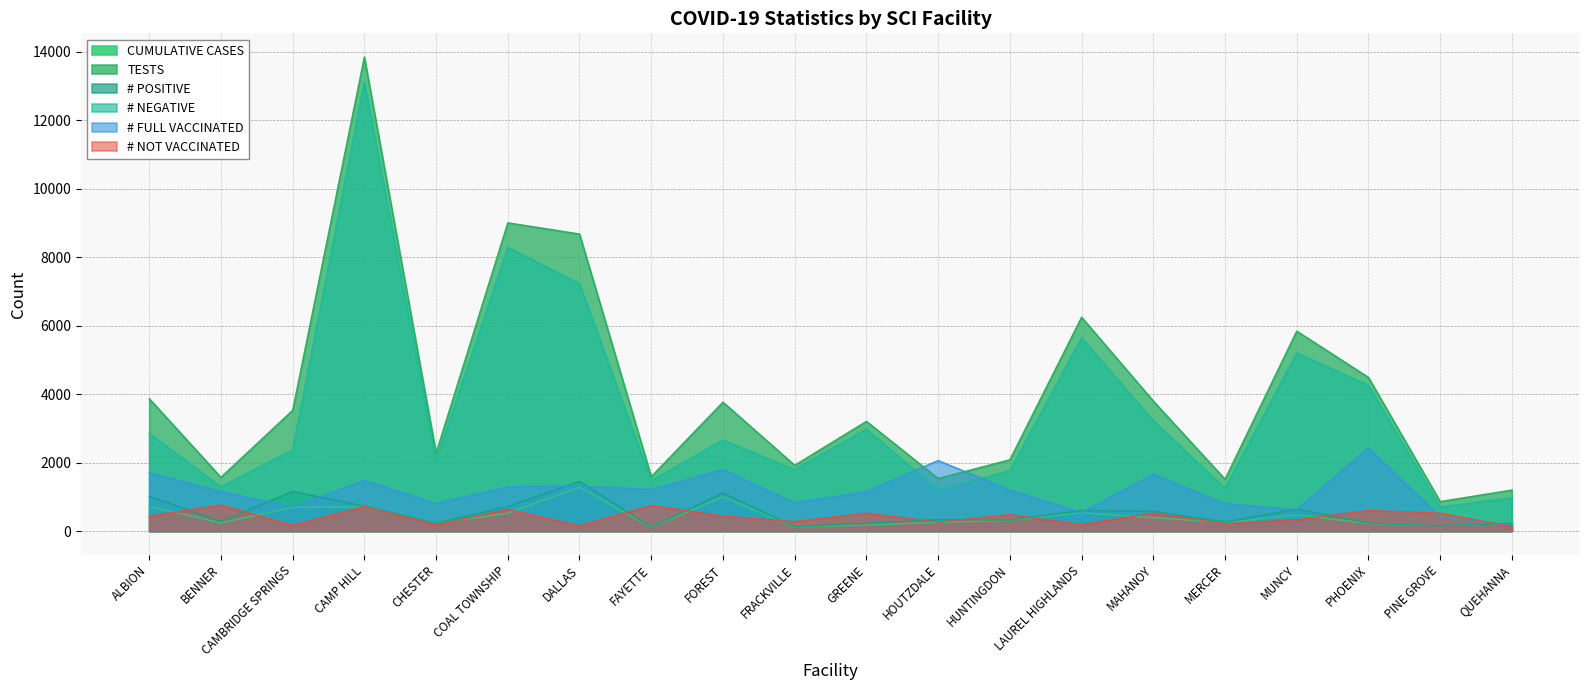

What is the label of the 11th point from the right?

FRACKVILLE